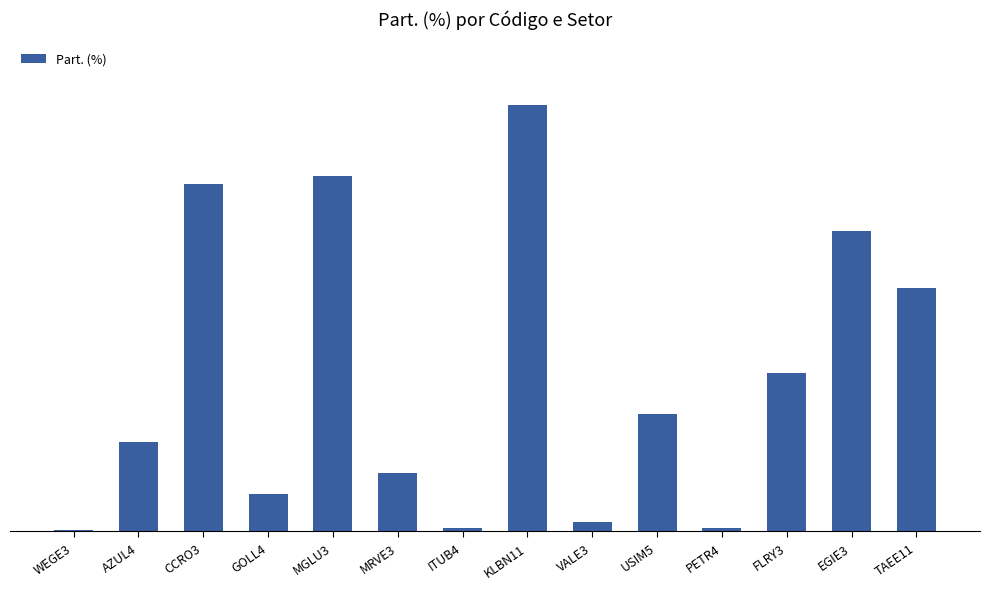

Are the bars horizontal?

No